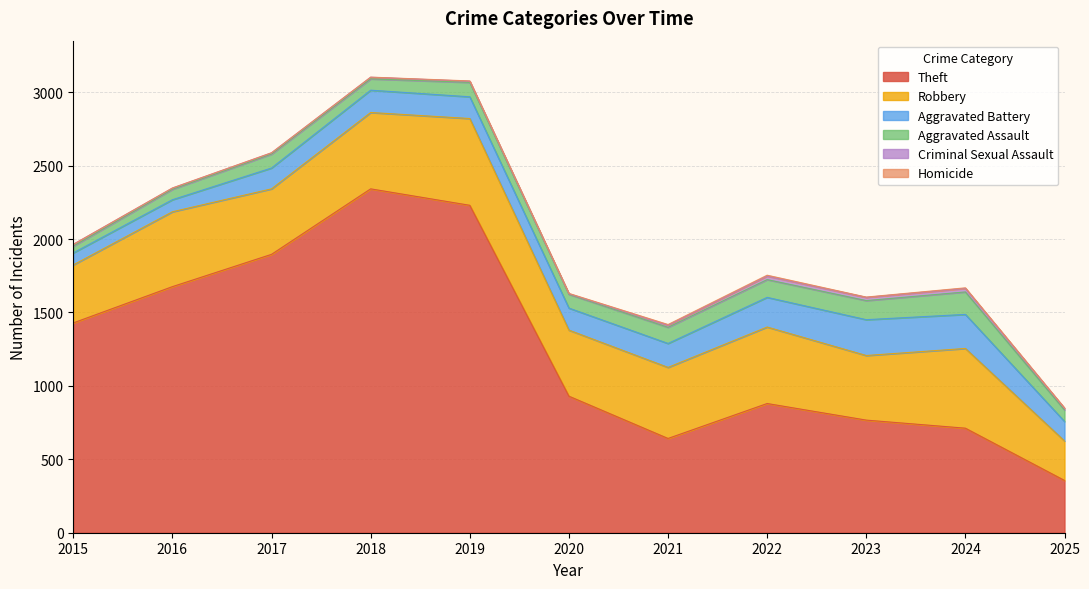

At which label does Homicide reach its minimum?

2015